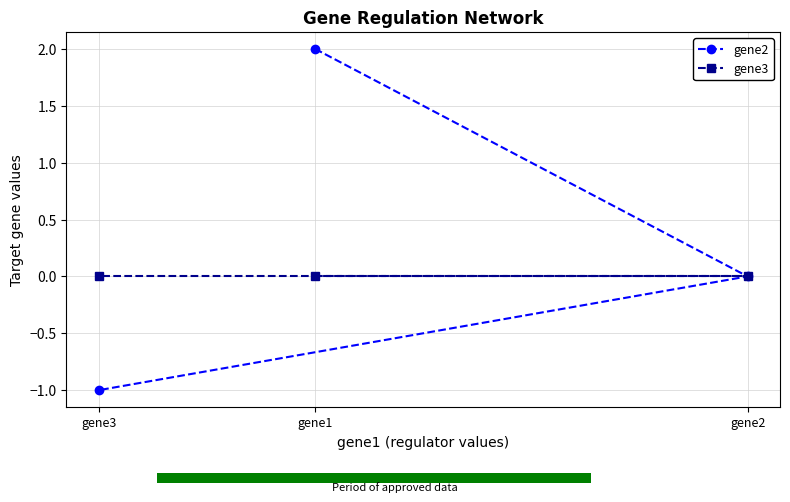

How many values in the gene2 series are below 0?

1